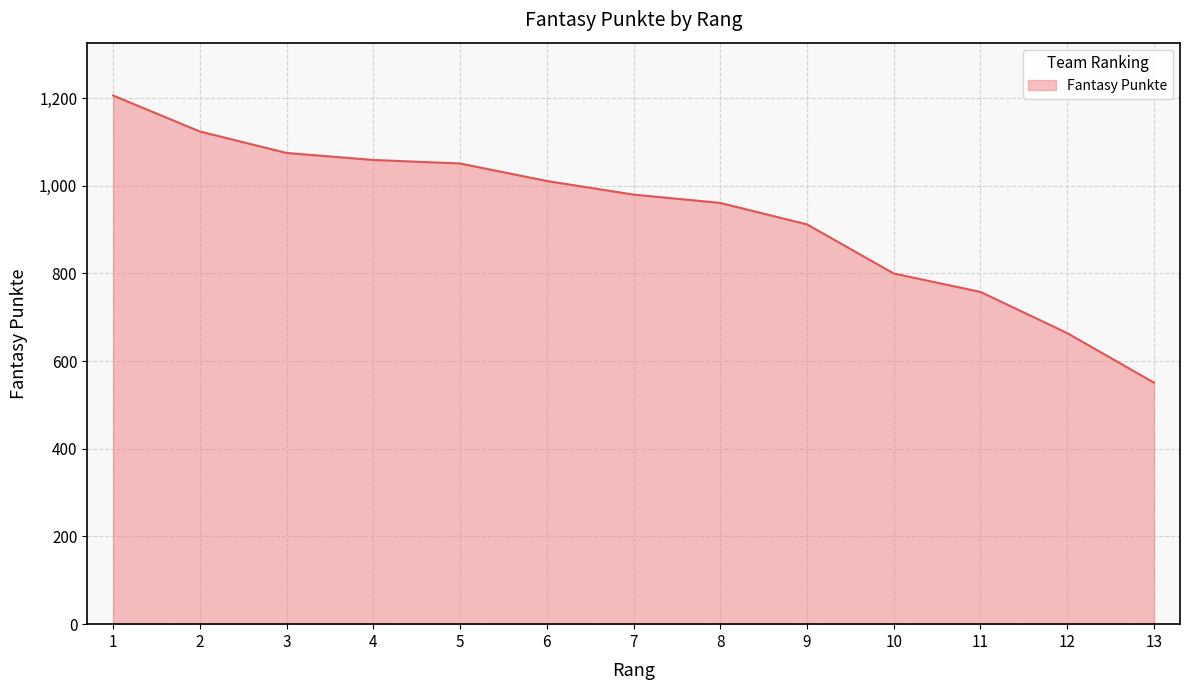

Which category has the highest value across all series?

1